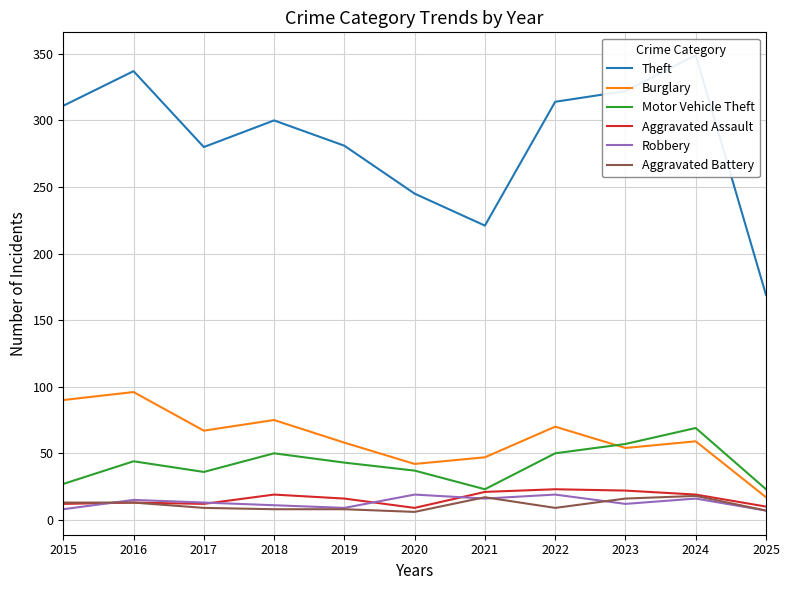

Where does the Robbery series first go above 13?

2016